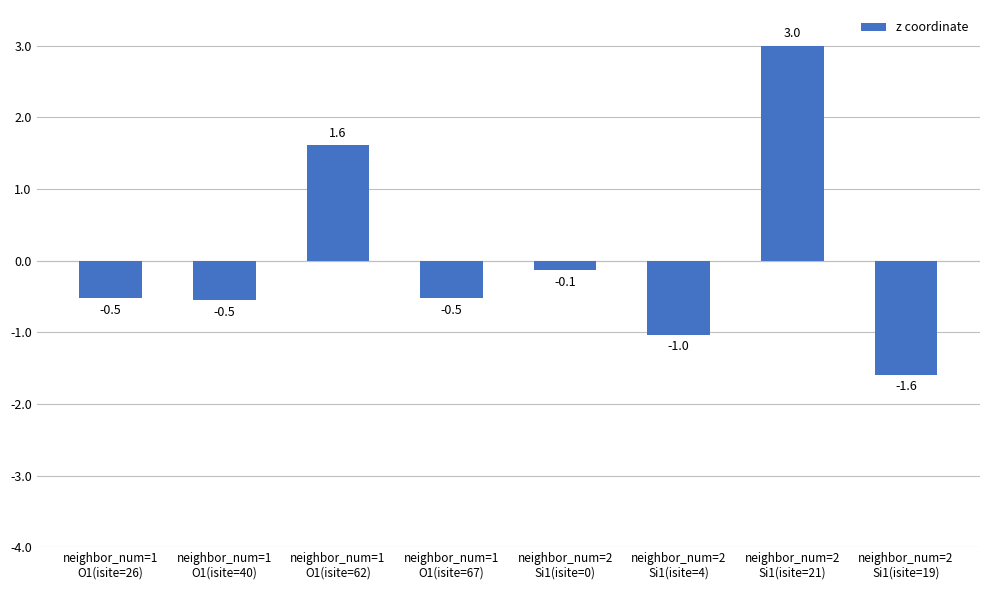

Is it true that the value at neighbor_num=2
Si1(isite=19) is -1.6?

True